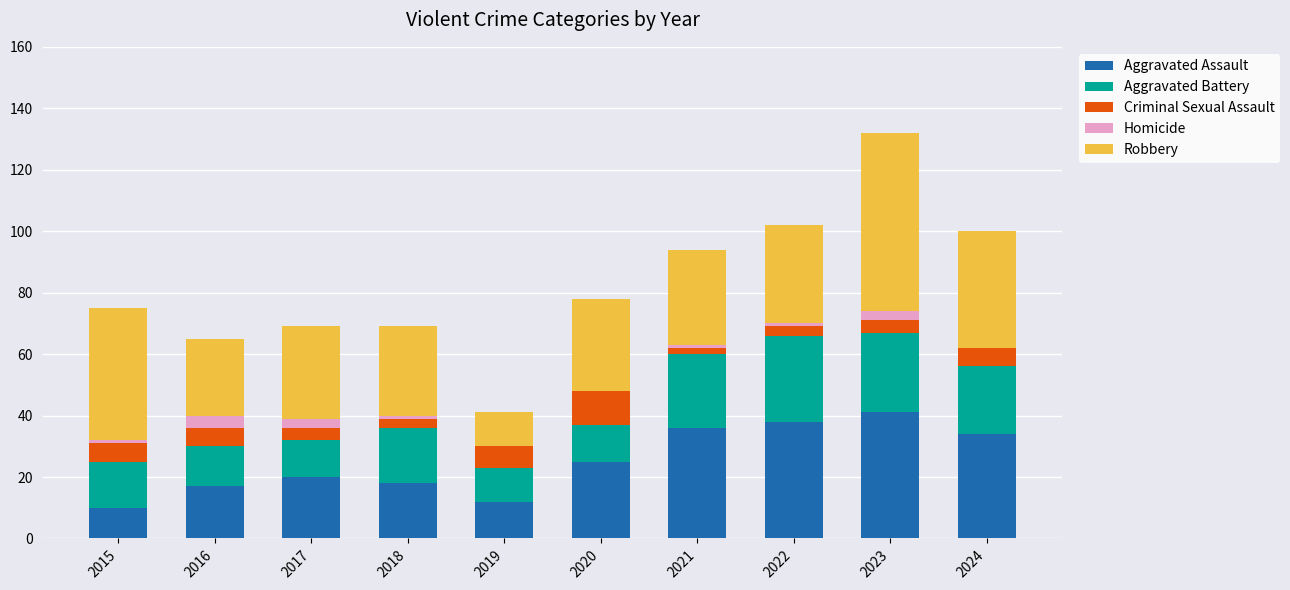

At which category is the sum across all series the highest?

2023